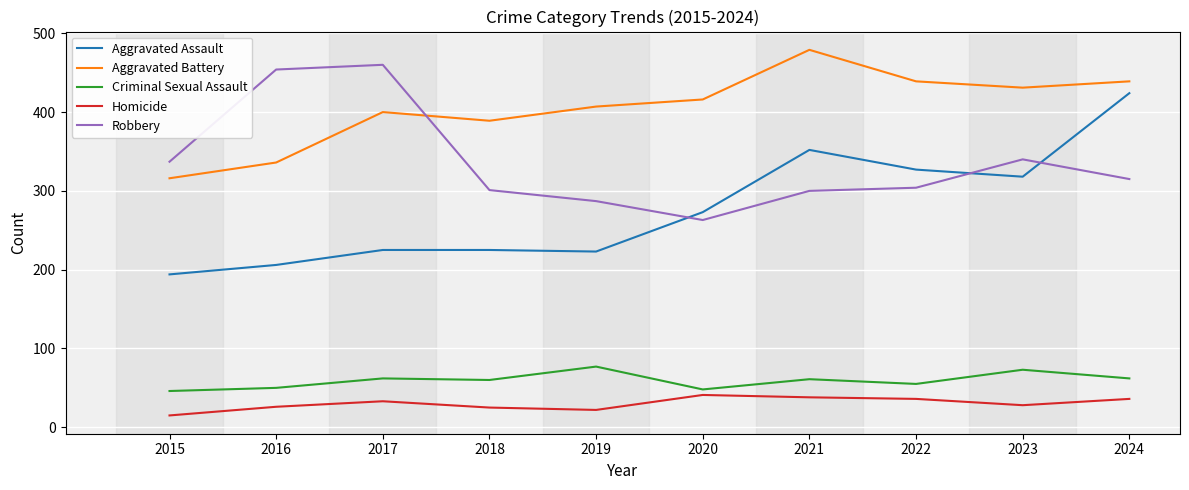

In Aggravated Assault, how many points are lower than both neighbors (excluding endpoints)?

2